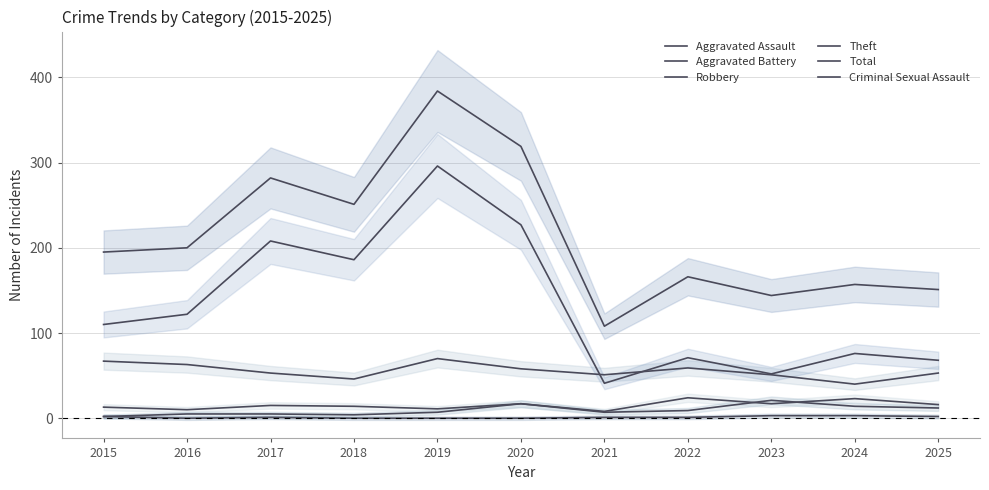

At how many categories does at least one series exceed 2?

11